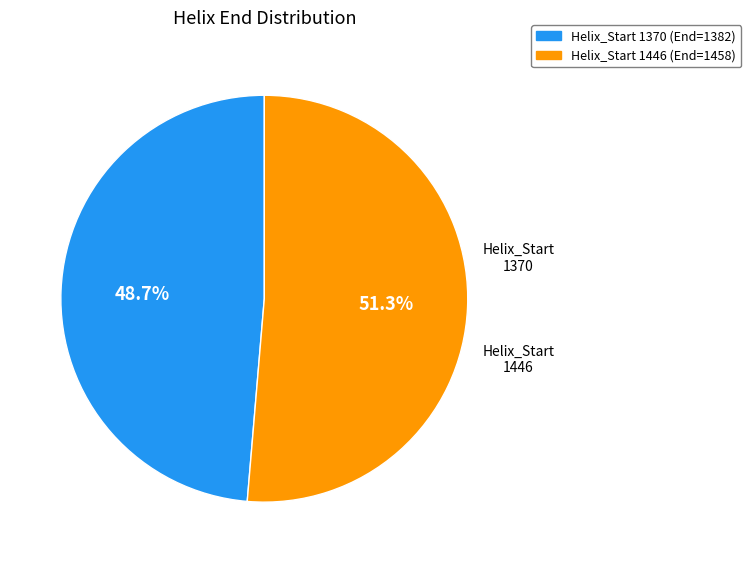

Is there any slice that represents more than half of the pie?

Yes